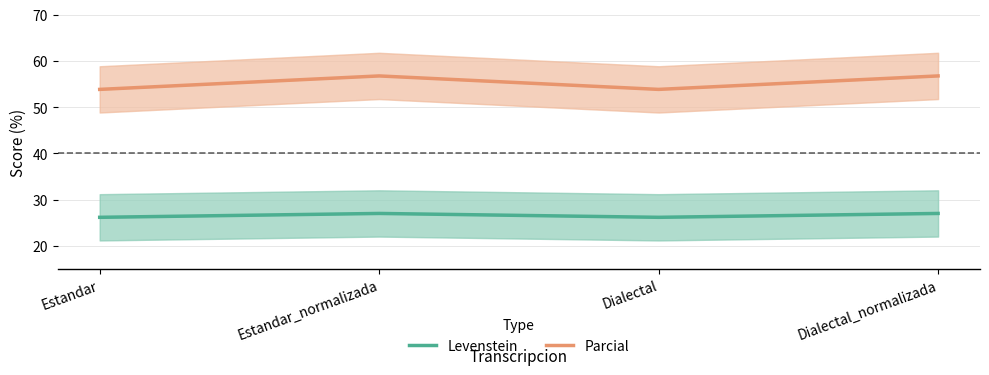

At which category is the sum across all series the highest?

Estandar_normalizada